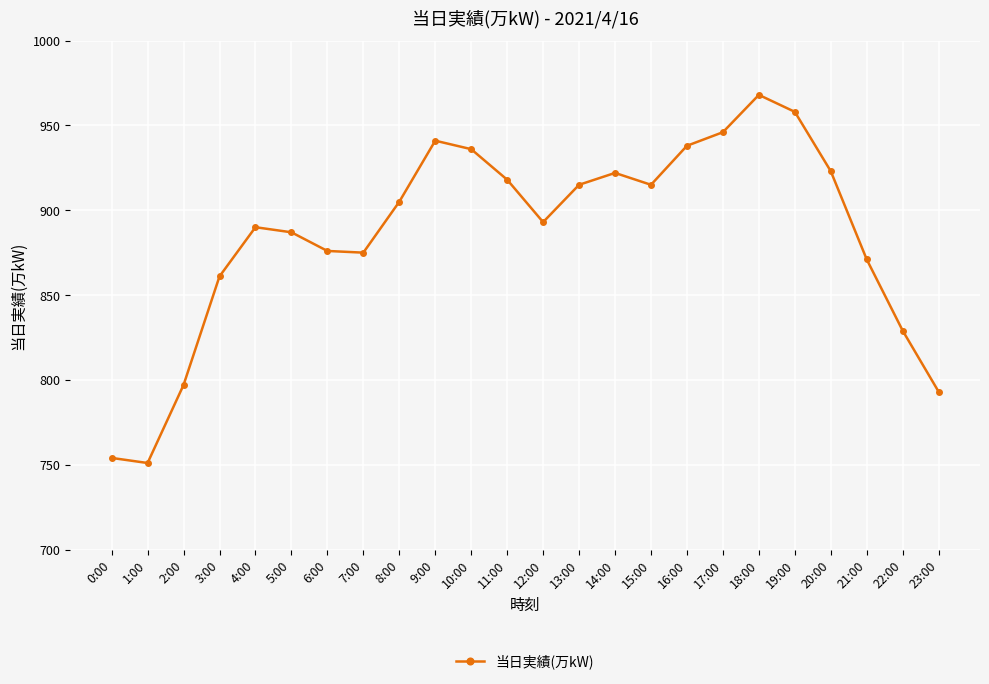

The chart shows a value of 1204 at 15:00. True or false?

False